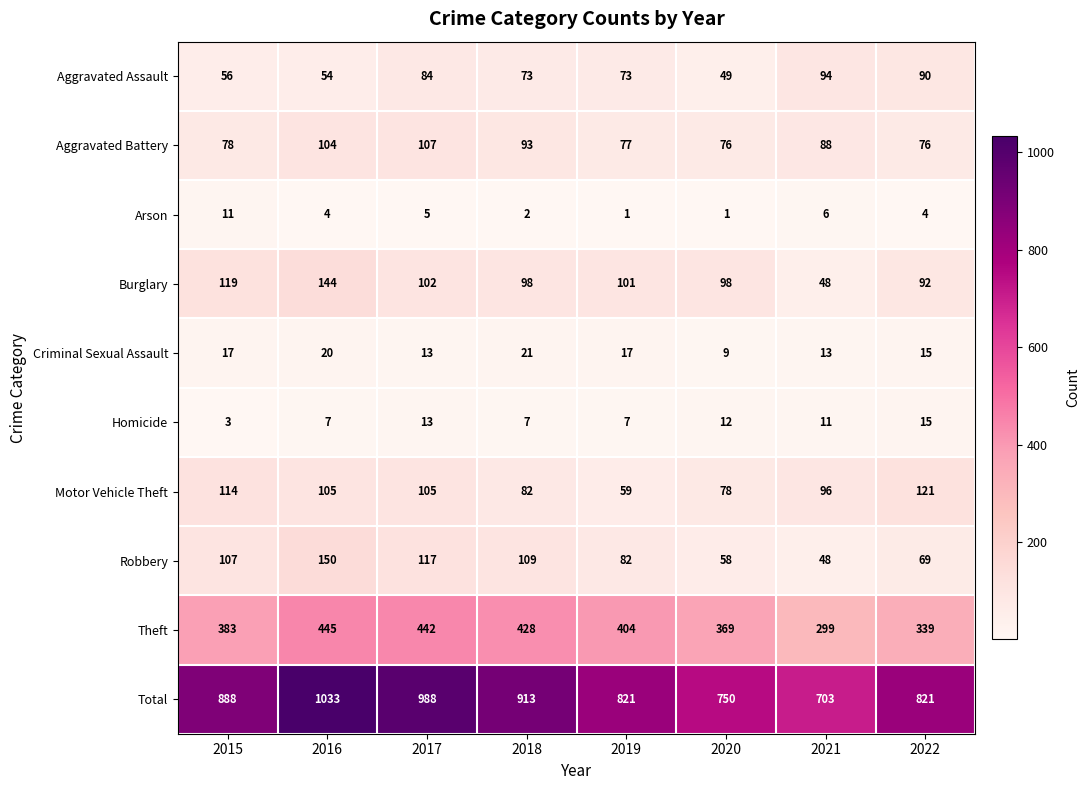

Is it true that Robbery equals 180 at 2015?

False